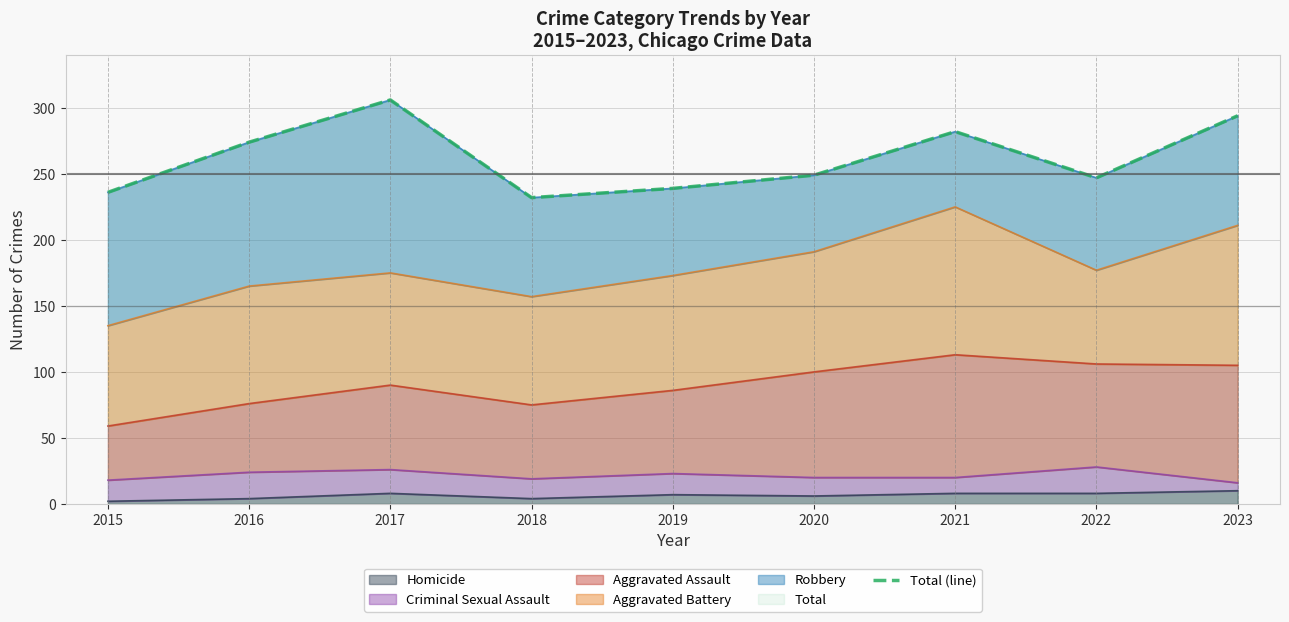

Between 2018 and 2016, which is larger?

2016